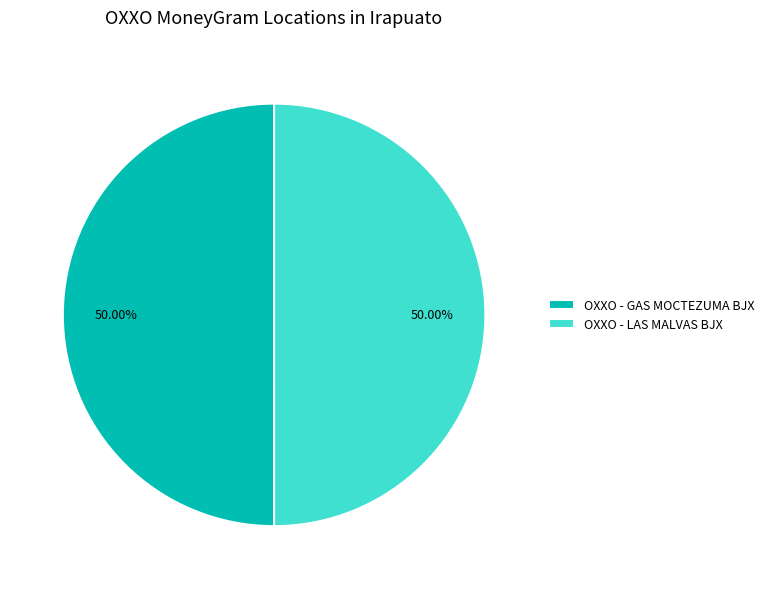

True or false: OXXO - GAS MOCTEZUMA BJX accounts for 64% of the total.

False